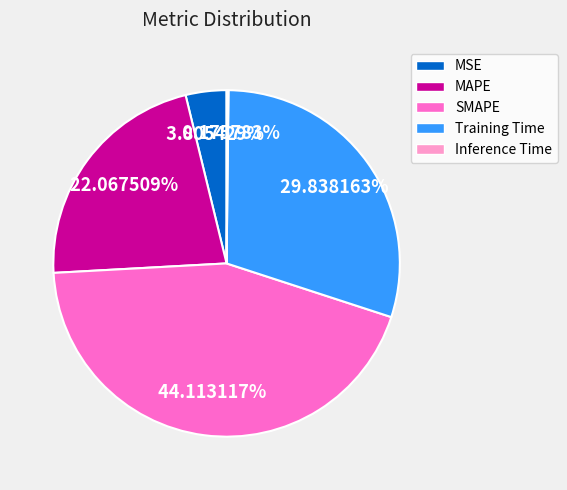

Which category has the biggest portion of the pie?

SMAPE